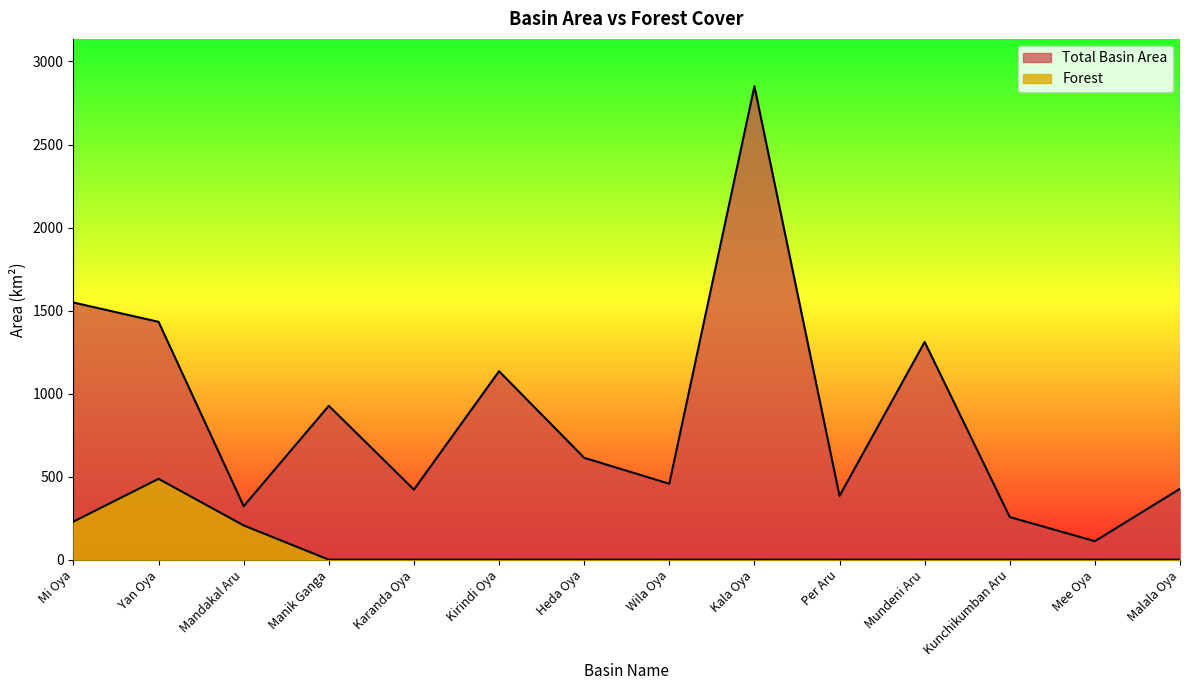

What are all the series names shown in the legend?

Forest, Total Basin Area